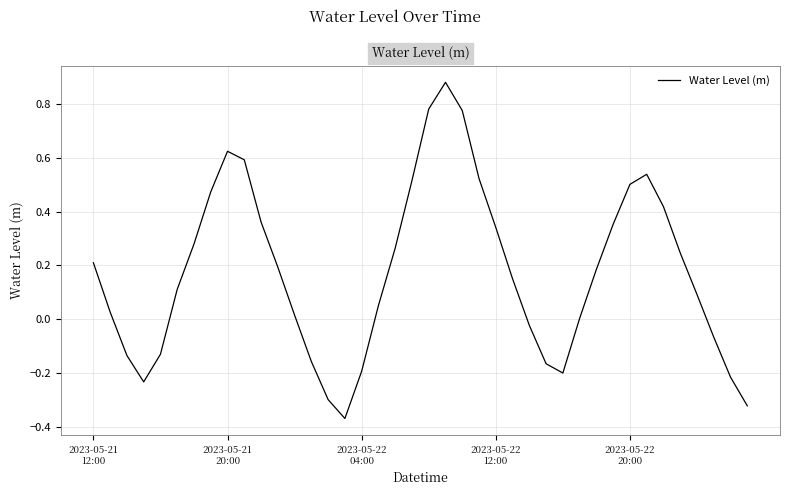

Reading left to right, list all the values displayed in this chart.

0.2	0.0	-0.1	-0.2	-0.1	0.1	0.3	0.5	0.6	0.6	0.4	0.2	0.0	-0.2	-0.3	-0.4	-0.2	0.1	0.3	0.5	0.8	0.9	0.8	0.5	0.3	0.2	-0.0	-0.2	-0.2	0.0	0.2	0.4	0.5	0.5	0.4	0.2	0.1	-0.1	-0.2	-0.3